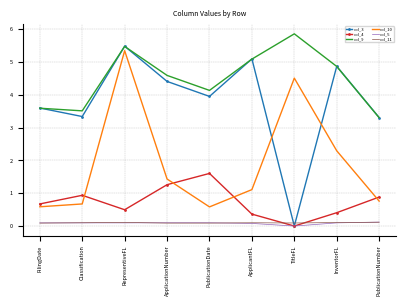

True or false: col_11 and col_10 intersect in this chart.

False